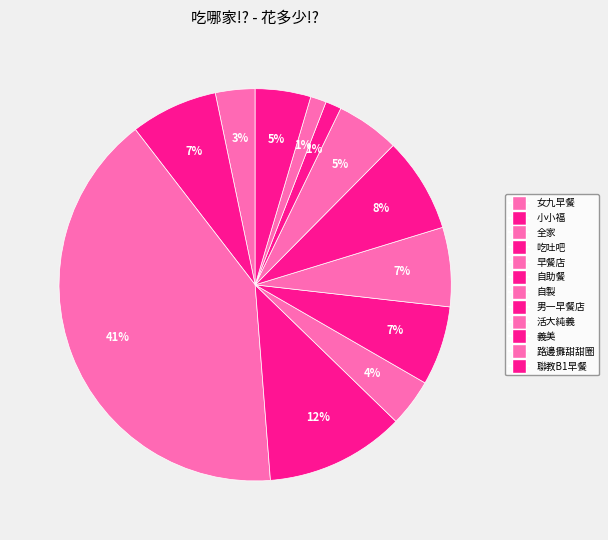

True or false: 聯教B1早餐 accounts for 5% of the total.

True